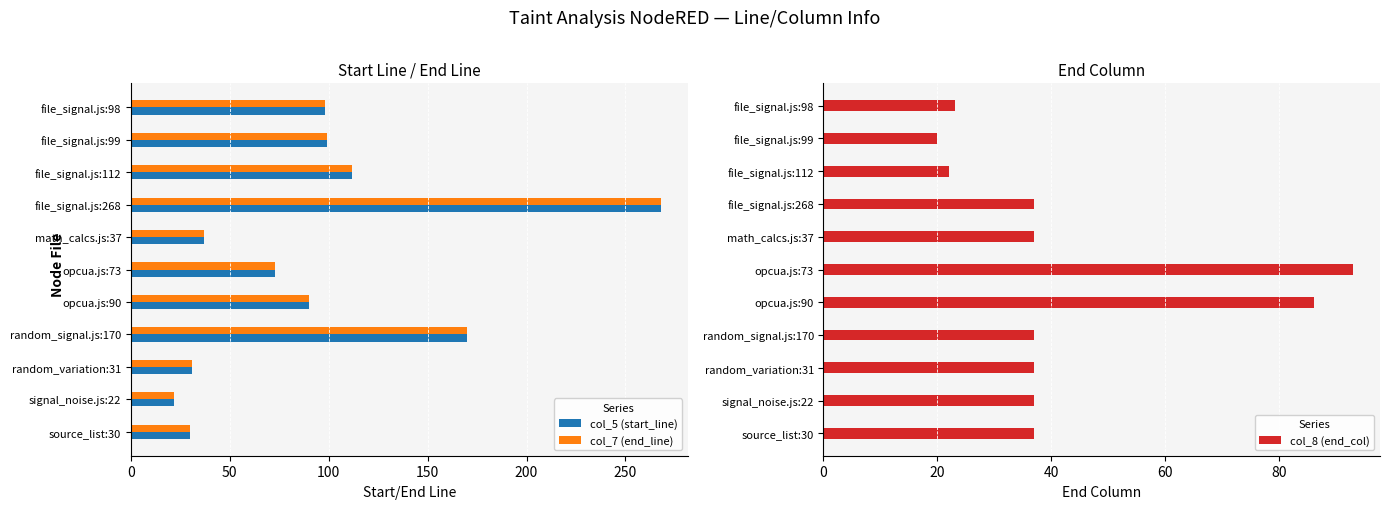

How many data points in col_8 (end_col) are above 37?

2